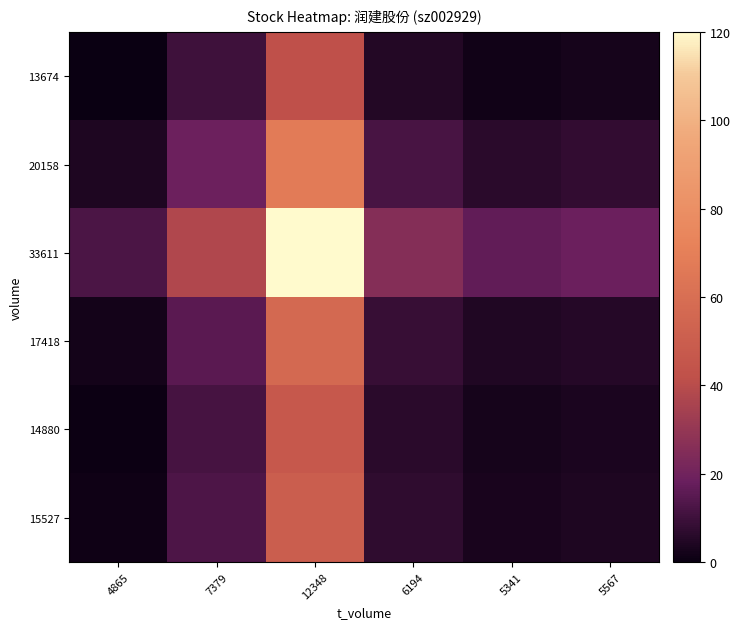

Reading left to right, extract all data points from this chart.

13674: 4865=0.0	7379=9.9	12348=41.9	6194=5.0	5341=1.6	5567=2.4
20158: 4865=4.1	7379=19.2	12348=67.7	6194=11.7	5341=6.5	5567=7.8
33611: 4865=12.5	7379=37.9	12348=120.0	6194=25.4	5341=16.6	5567=18.7
17418: 4865=2.3	7379=15.1	12348=56.3	6194=8.8	5341=4.4	5567=5.4
14880: 4865=0.7	7379=11.5	12348=46.4	6194=6.2	5341=2.5	5567=3.4
15527: 4865=1.3	7379=12.8	12348=50.0	6194=7.1	5341=3.1	5567=4.1